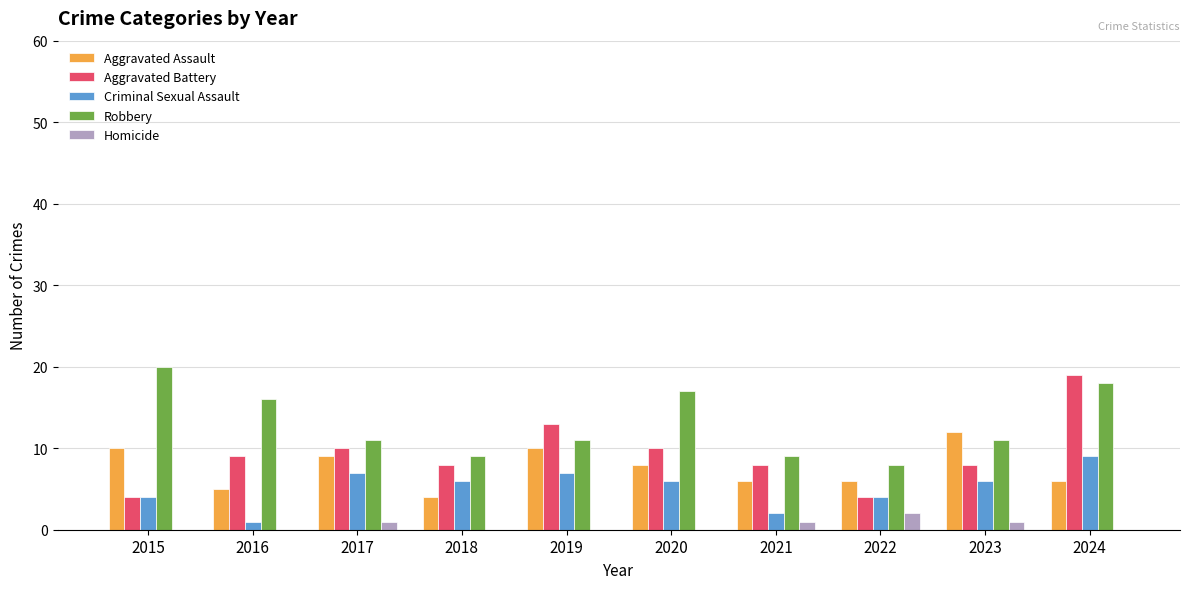

Which series has the largest total across all categories?

Robbery